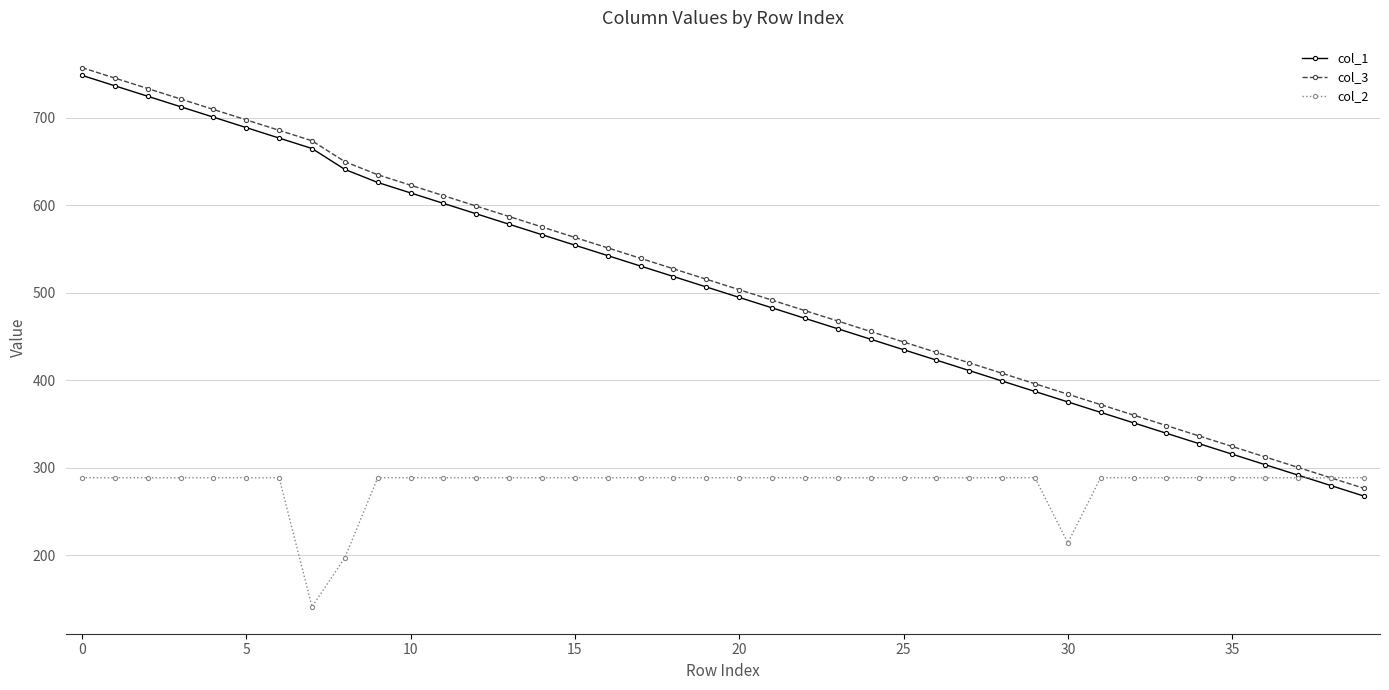

True or false: col_1 and col_3 intersect in this chart.

False